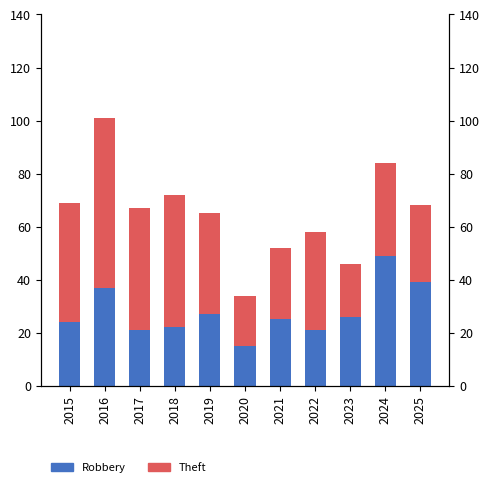

What is the difference between the second highest and minimum values in the Robbery series?

24